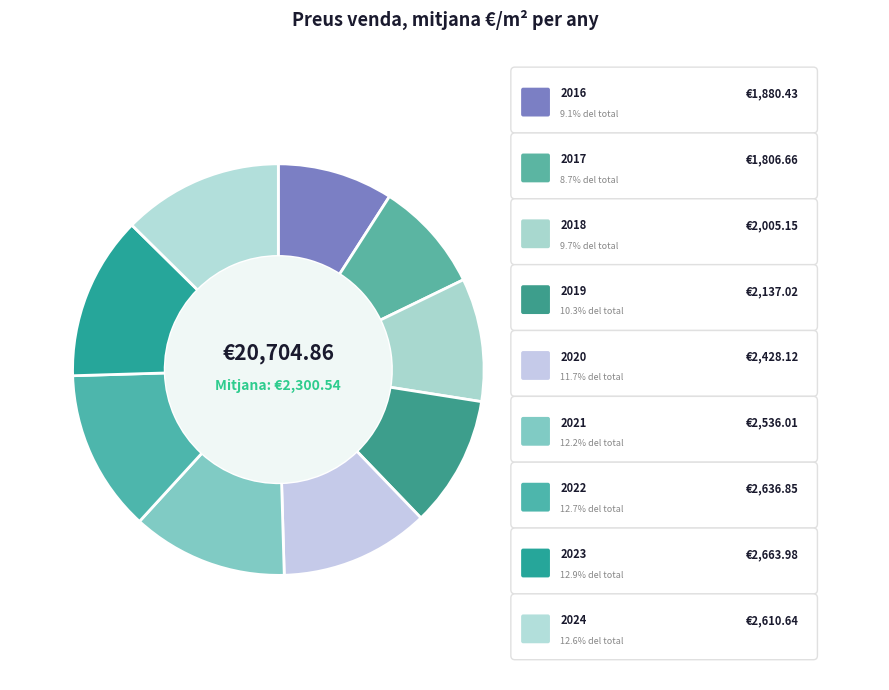

Count the number of slices in the pie.

9